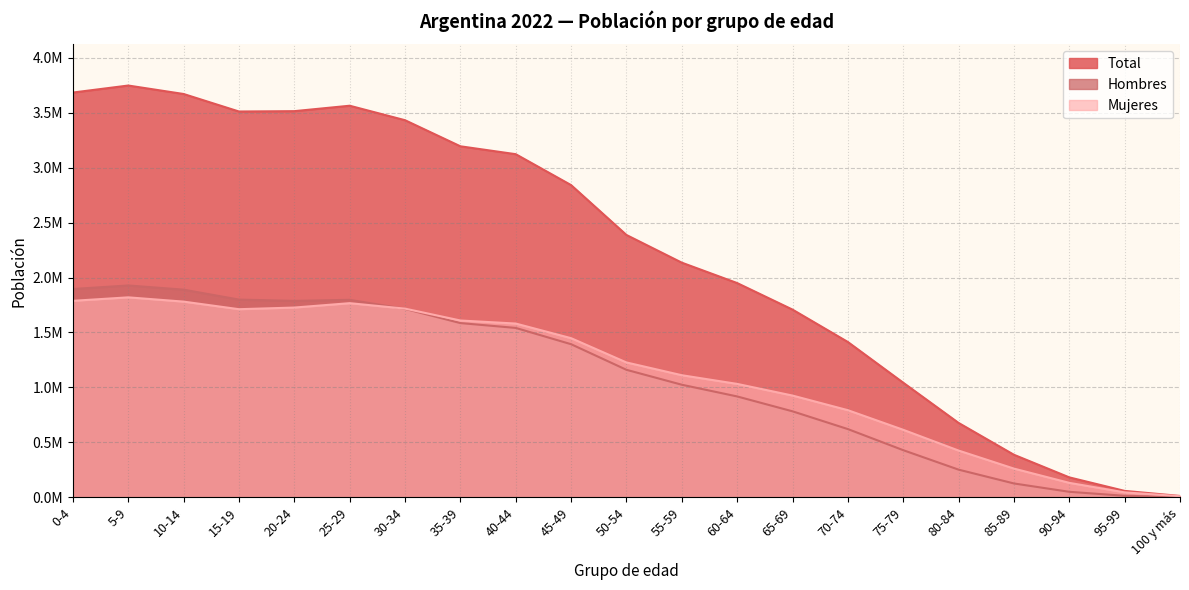

True or false: Total and Mujeres intersect in this chart.

False